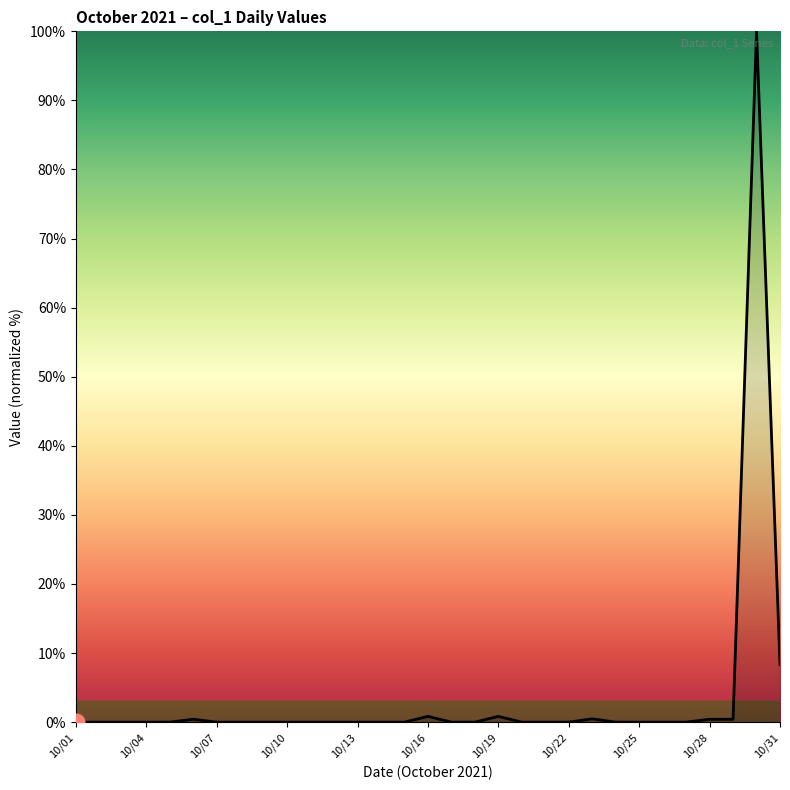

What is the maximum value shown in the chart?

100.0